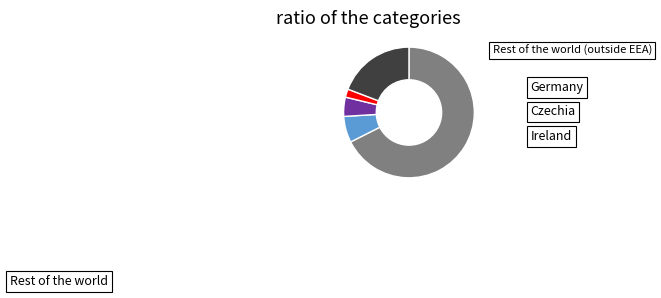

Does any single category account for the majority?

Yes